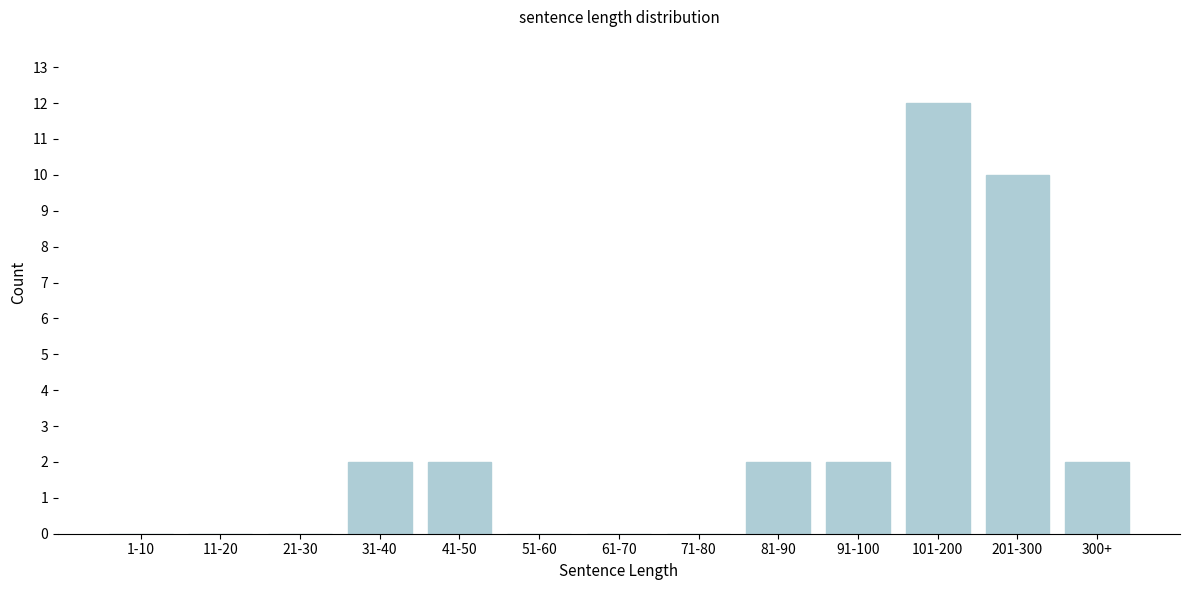

Reading left to right, transcribe all the data shown in this chart.

1-10=0	11-20=0	21-30=0	31-40=2	41-50=2	51-60=0	61-70=0	71-80=0	81-90=2	91-100=2	101-200=12	201-300=10	300+=2